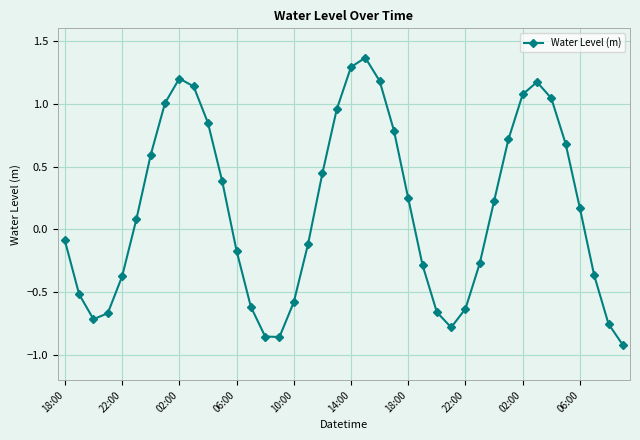

What is the difference between the maximum and minimum values?

2.3